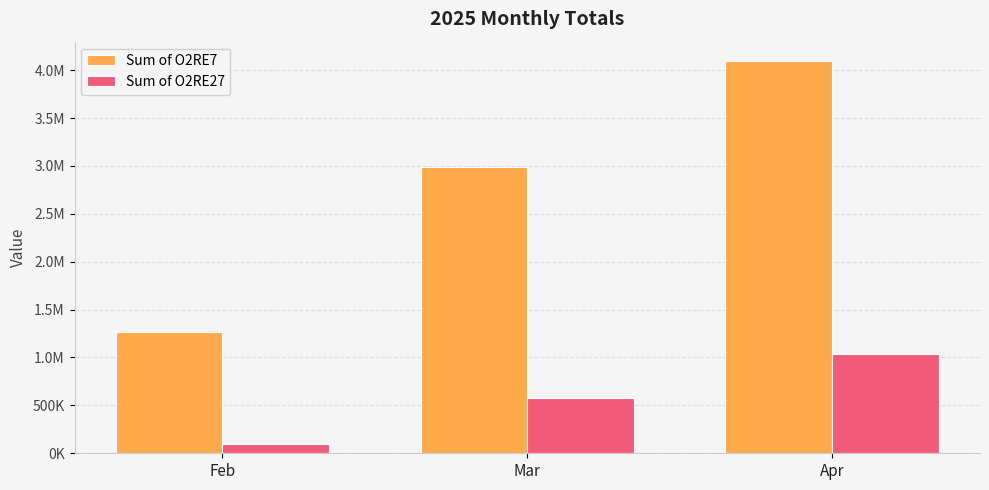

Are the bars horizontal?

No